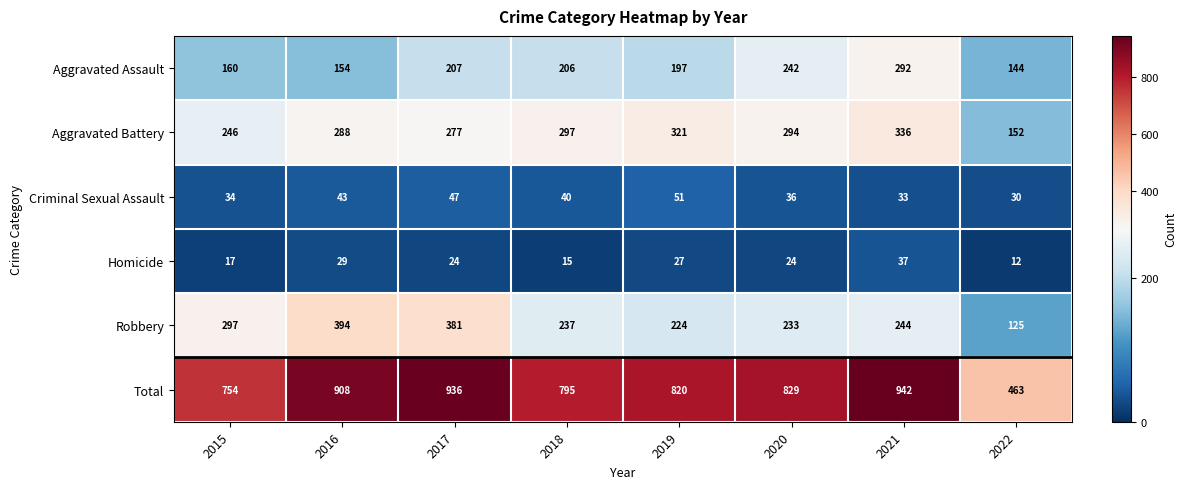

How many values in the Aggravated Assault series are below 206?

4